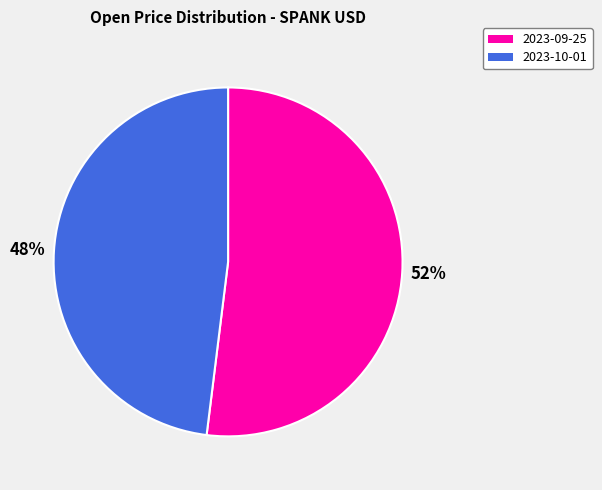

What percentage is the 2023-10-01 slice, to the nearest percent?

48%